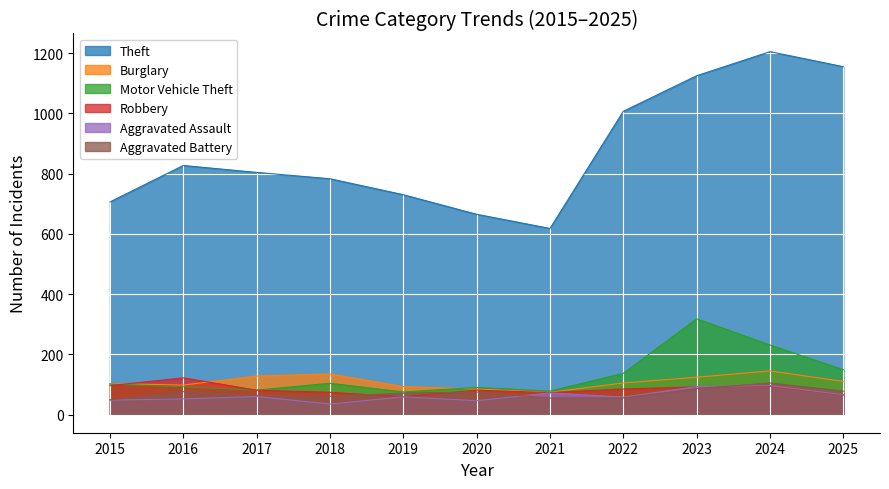

Reading left to right, extract all data points from this chart.

Theft: 2015=706	2016=827	2017=804	2018=783	2019=730	2020=665	2021=618	2022=1007	2023=1125	2024=1205	2025=1155
Burglary: 2015=103	2016=98	2017=128	2018=135	2019=93	2020=85	2021=74	2022=105	2023=124	2024=145	2025=110
Motor Vehicle Theft: 2015=101	2016=92	2017=81	2018=104	2019=75	2020=90	2021=78	2022=137	2023=318	2024=231	2025=149
Robbery: 2015=96	2016=122	2017=81	2018=74	2019=59	2020=81	2021=73	2022=85	2023=92	2024=94	2025=65
Aggravated Assault: 2015=48	2016=52	2017=60	2018=35	2019=59	2020=46	2021=72	2022=58	2023=93	2024=96	2025=66
Aggravated Battery: 2015=49	2016=76	2017=64	2018=61	2019=71	2020=75	2021=55	2022=55	2023=86	2024=105	2025=78